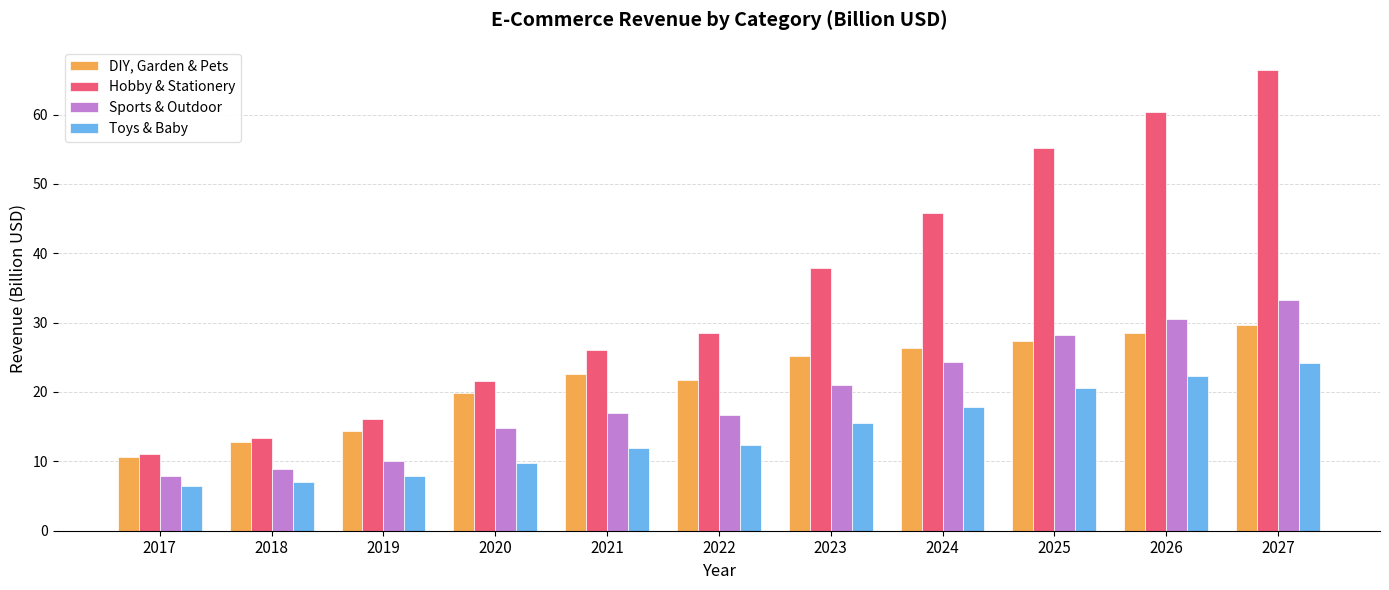

Which series has the widest spread of values?

Hobby & Stationery